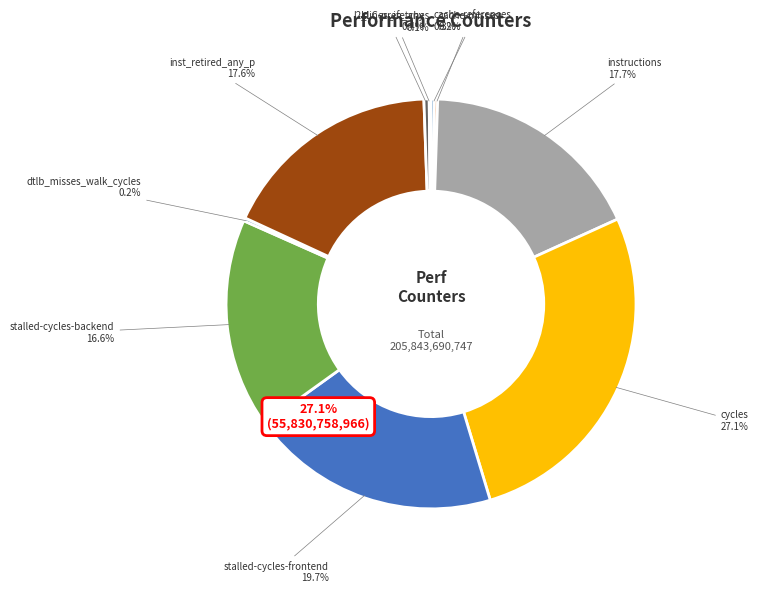

Is there a majority slice in this chart?

No